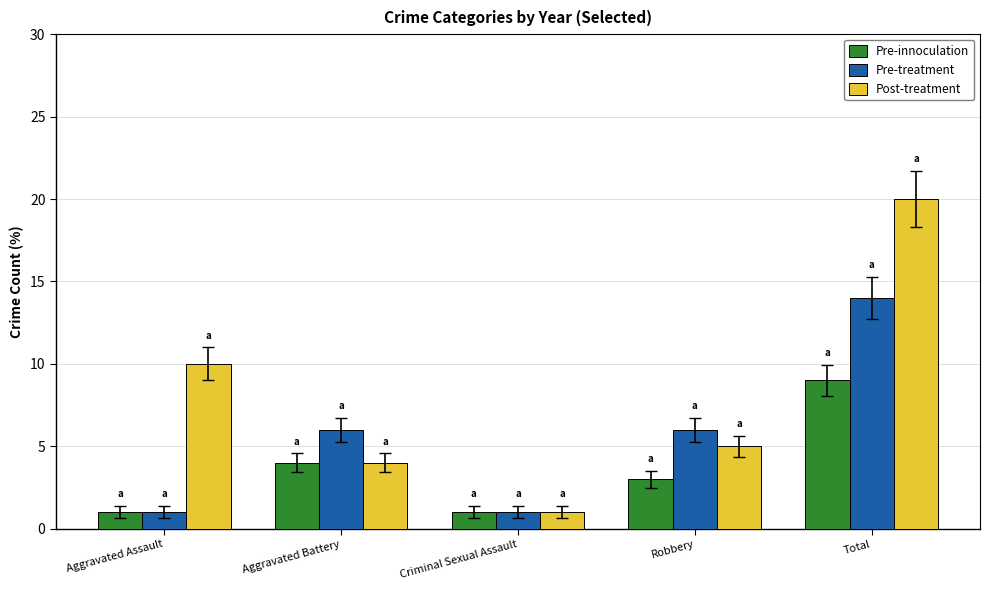

List the series in order of their overall mean, lowest first.

Pre-innoculation, Pre-treatment, Post-treatment